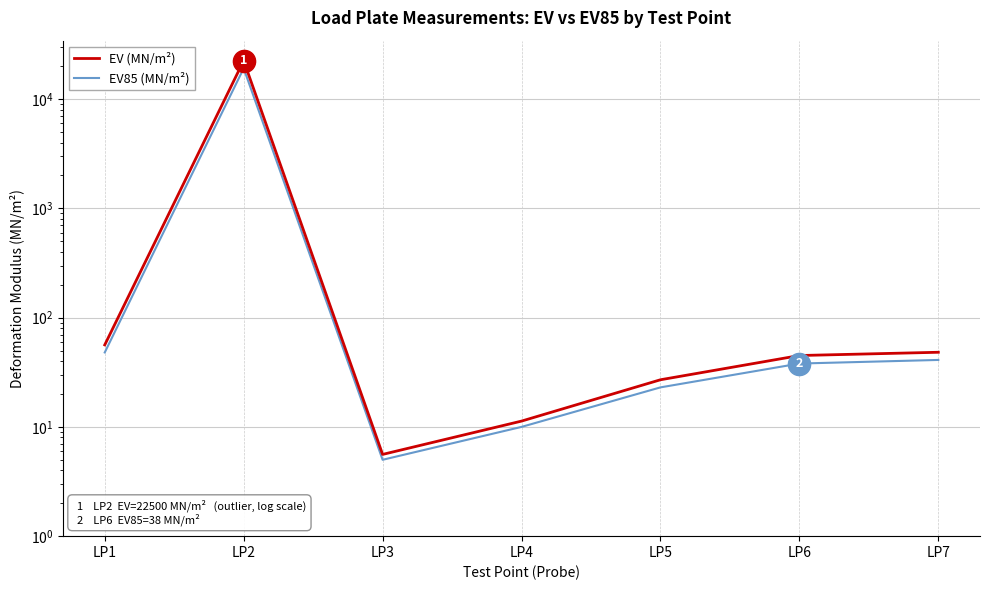

What is the sum of all EV85 (MN/m²) values?

19290.0